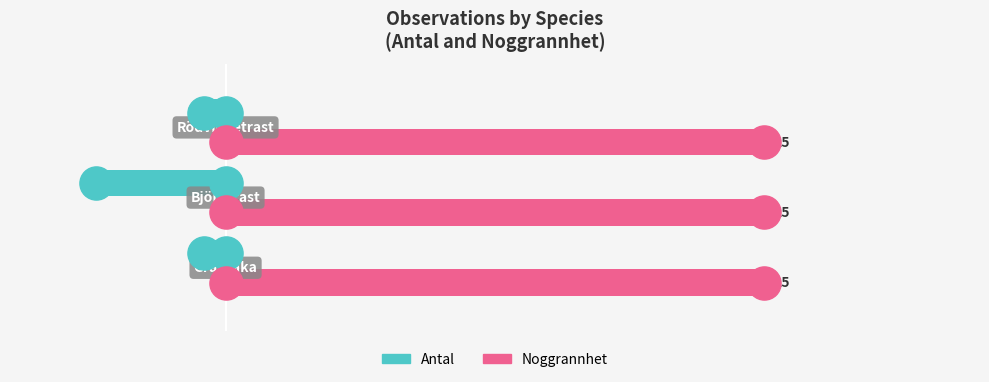

Which series has the widest spread of Y values?

Antal